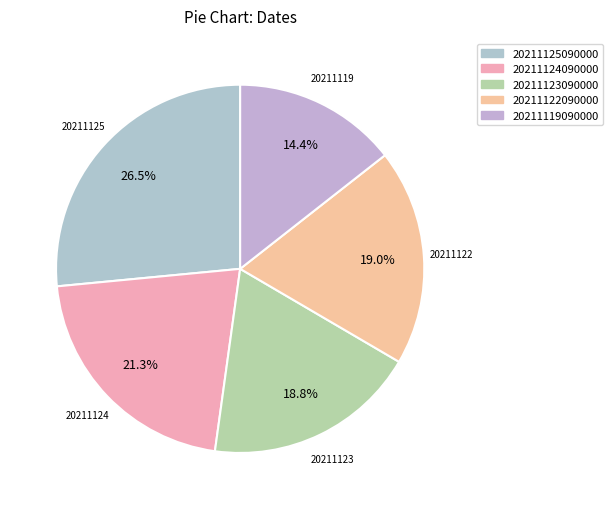

Does 20211123090000 account for over 50% of the chart?

No